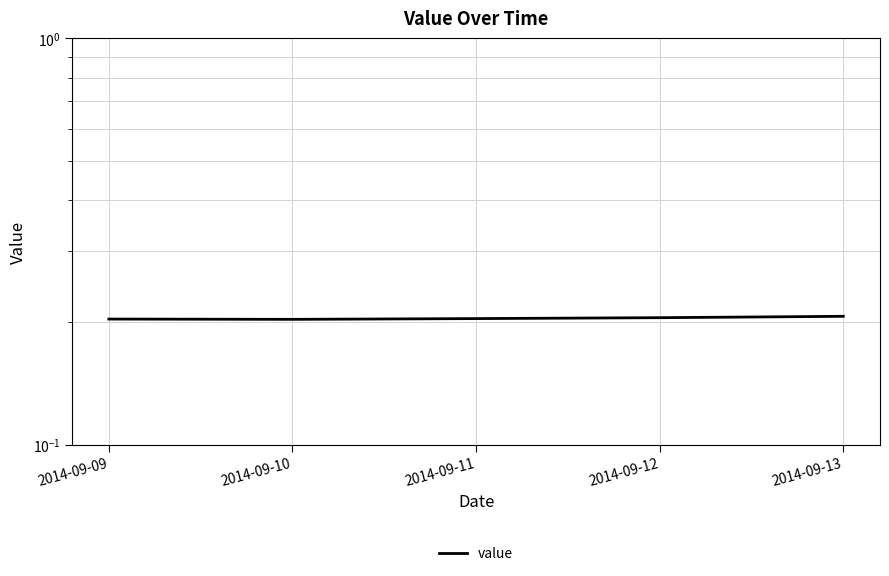

Count the number of data series in this chart.

1